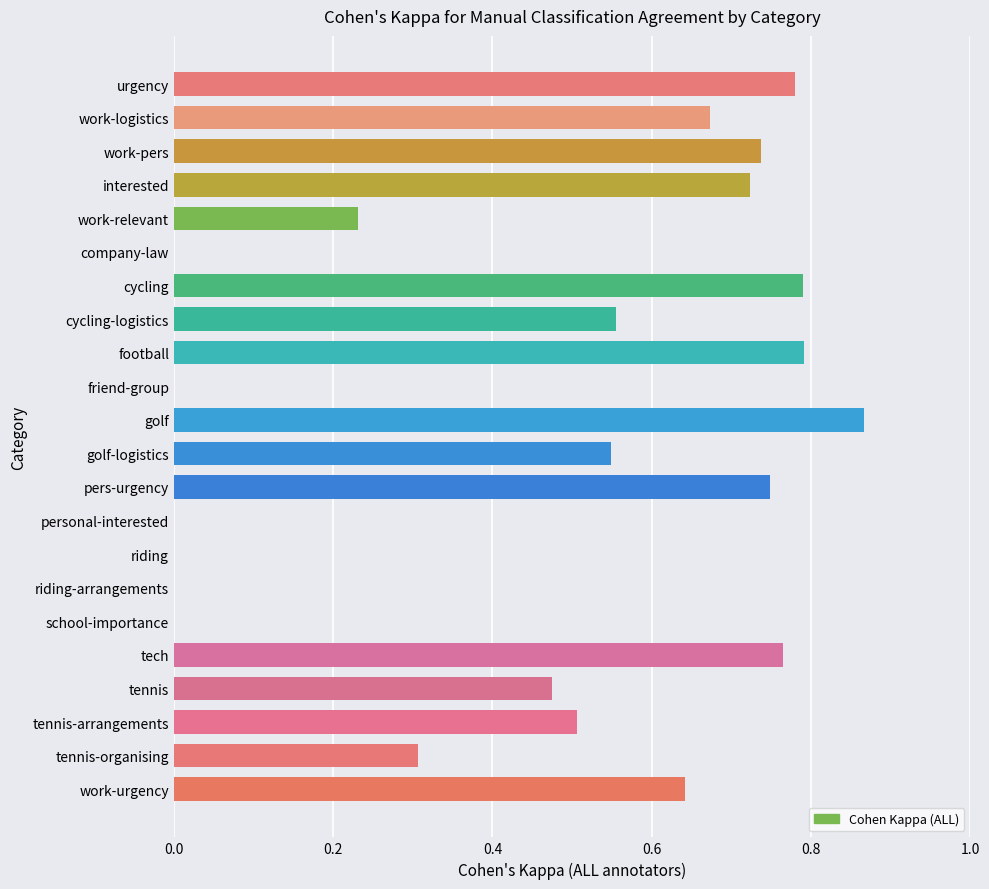

Which category has the highest value across all series?

golf